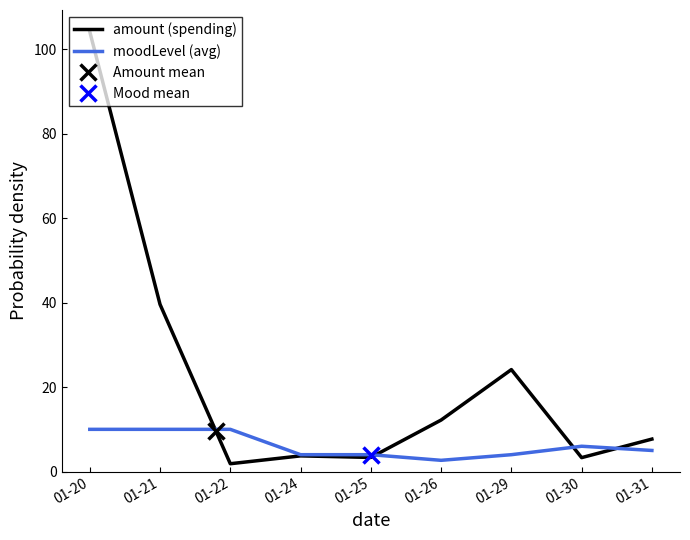

At how many categories does at least one series exceed 53?

1